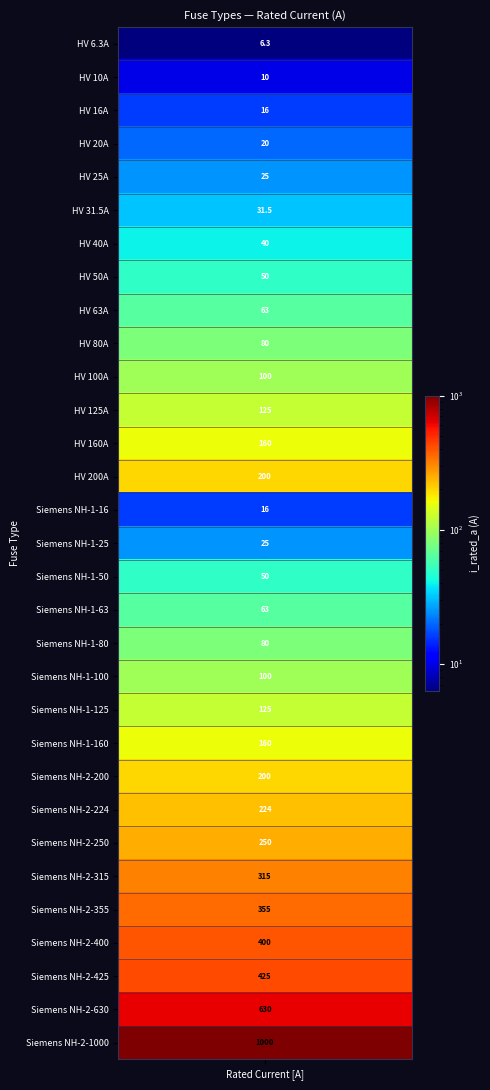

What is the average value?

172.4